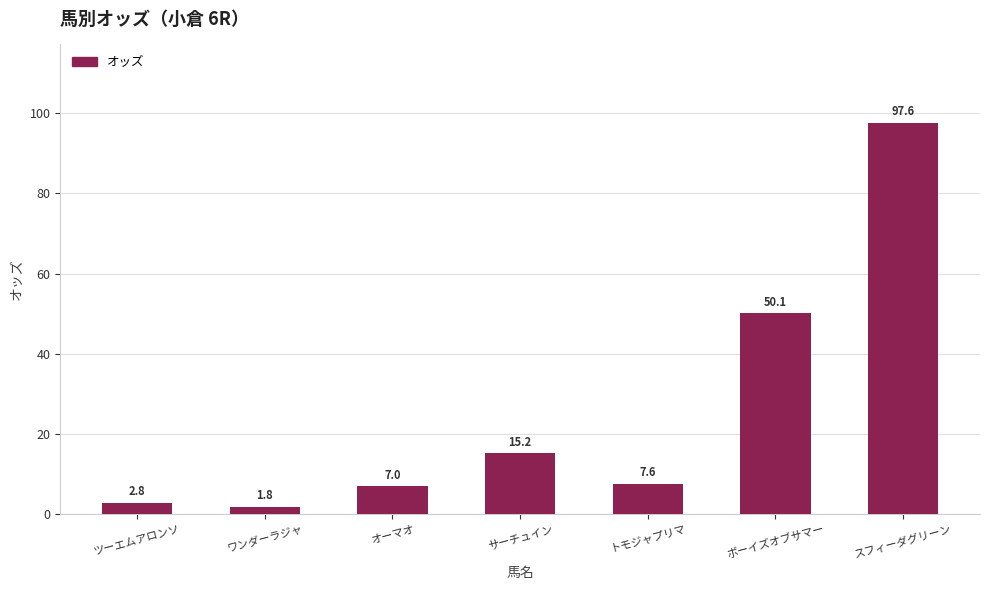

What position from the left is オーマオ?

3